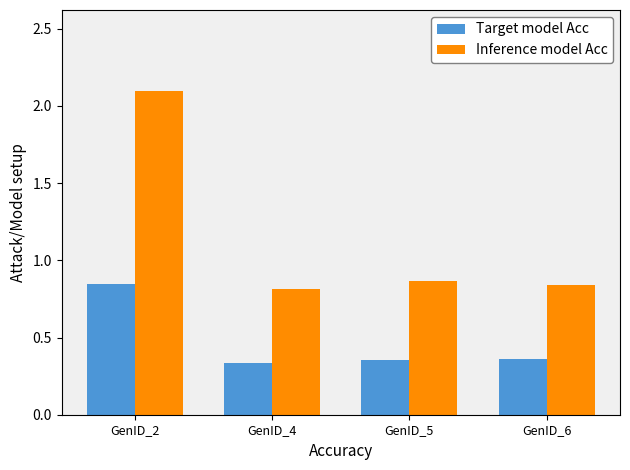

How many Target model Acc values are between 0 and 1?

4